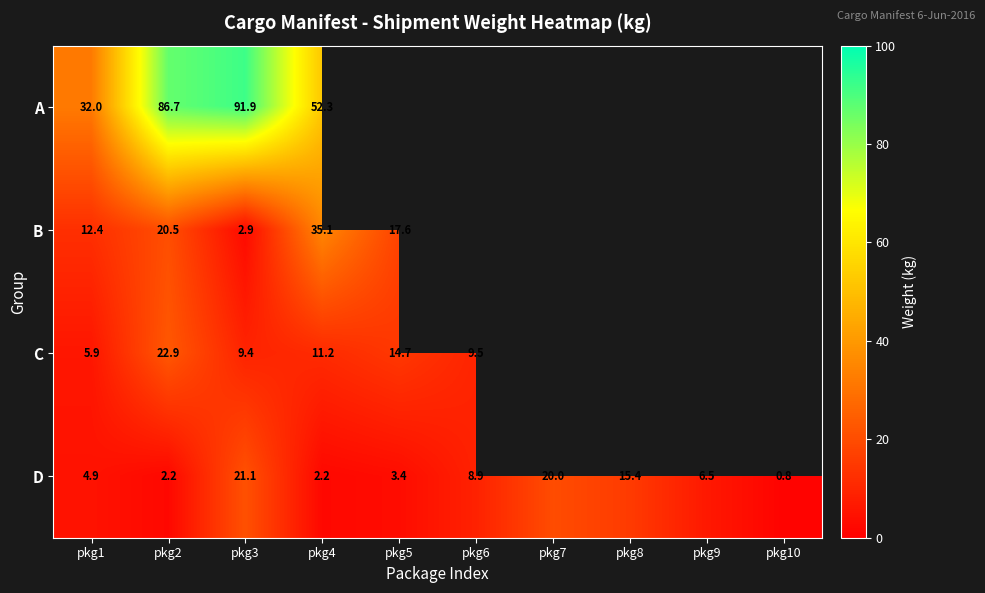

At which label does D reach its peak?

pkg3